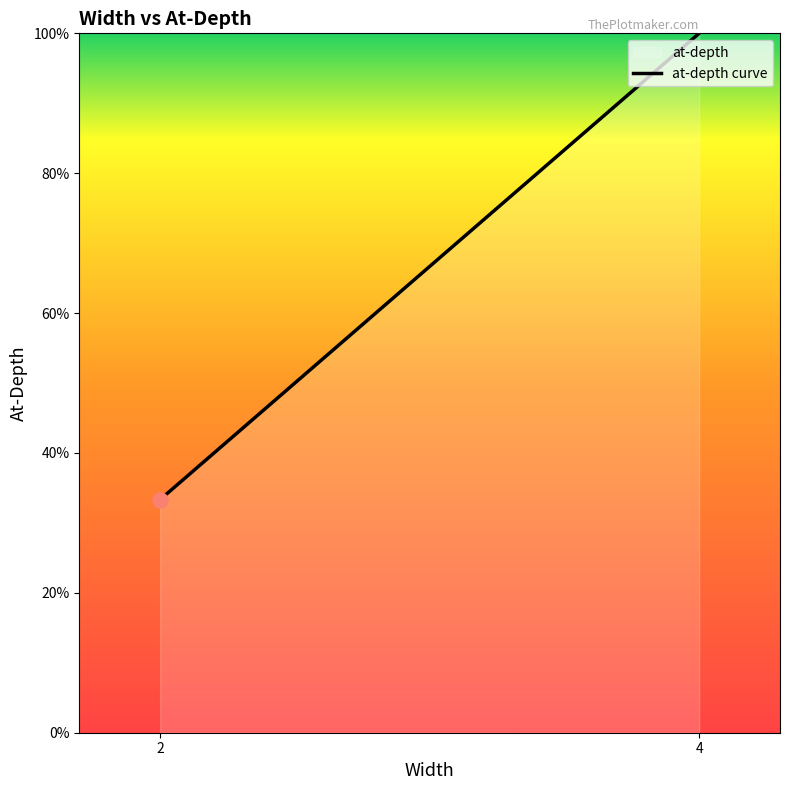

Between 4 and 2, which is larger?

4